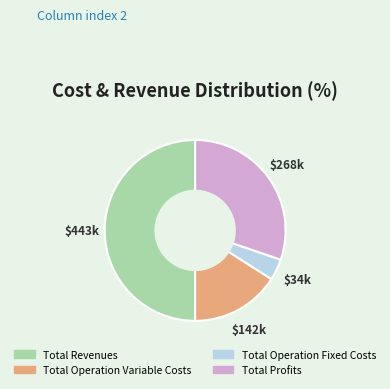

How many segments does this pie chart have?

4